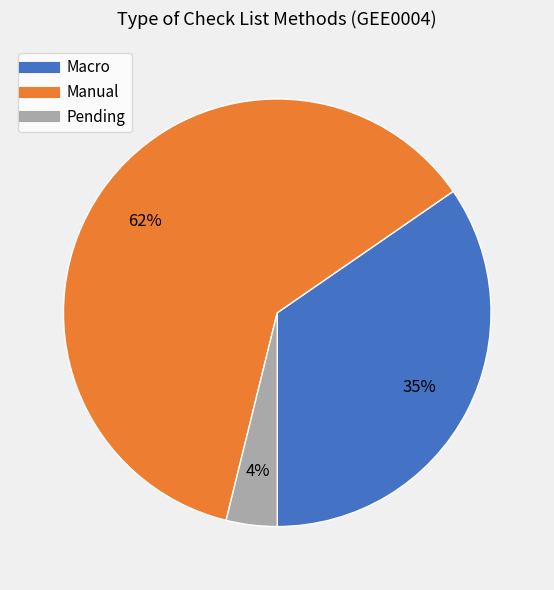

What is the largest slice in the pie chart?

Manual